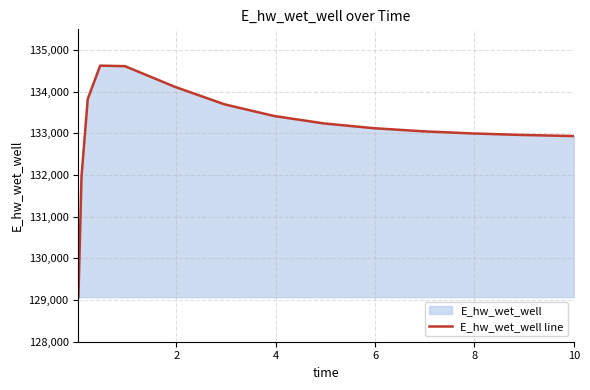

What is the smallest value displayed?

129070.4